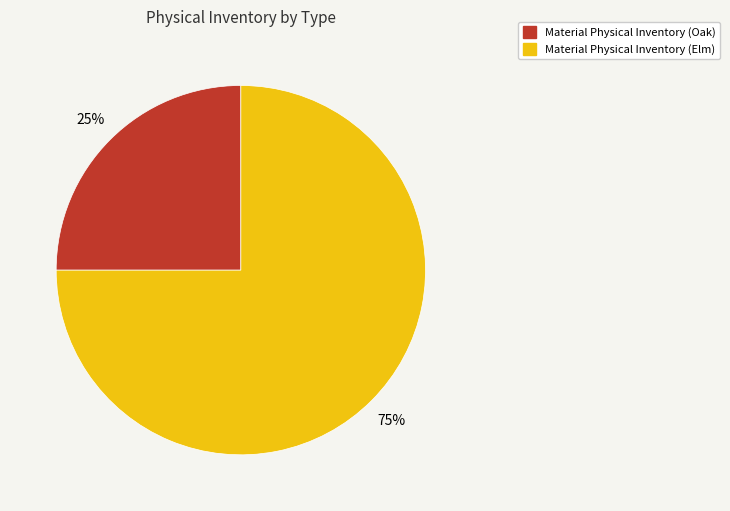

The Material Physical Inventory (Oak) slice represents 25% of the pie. True or false?

True